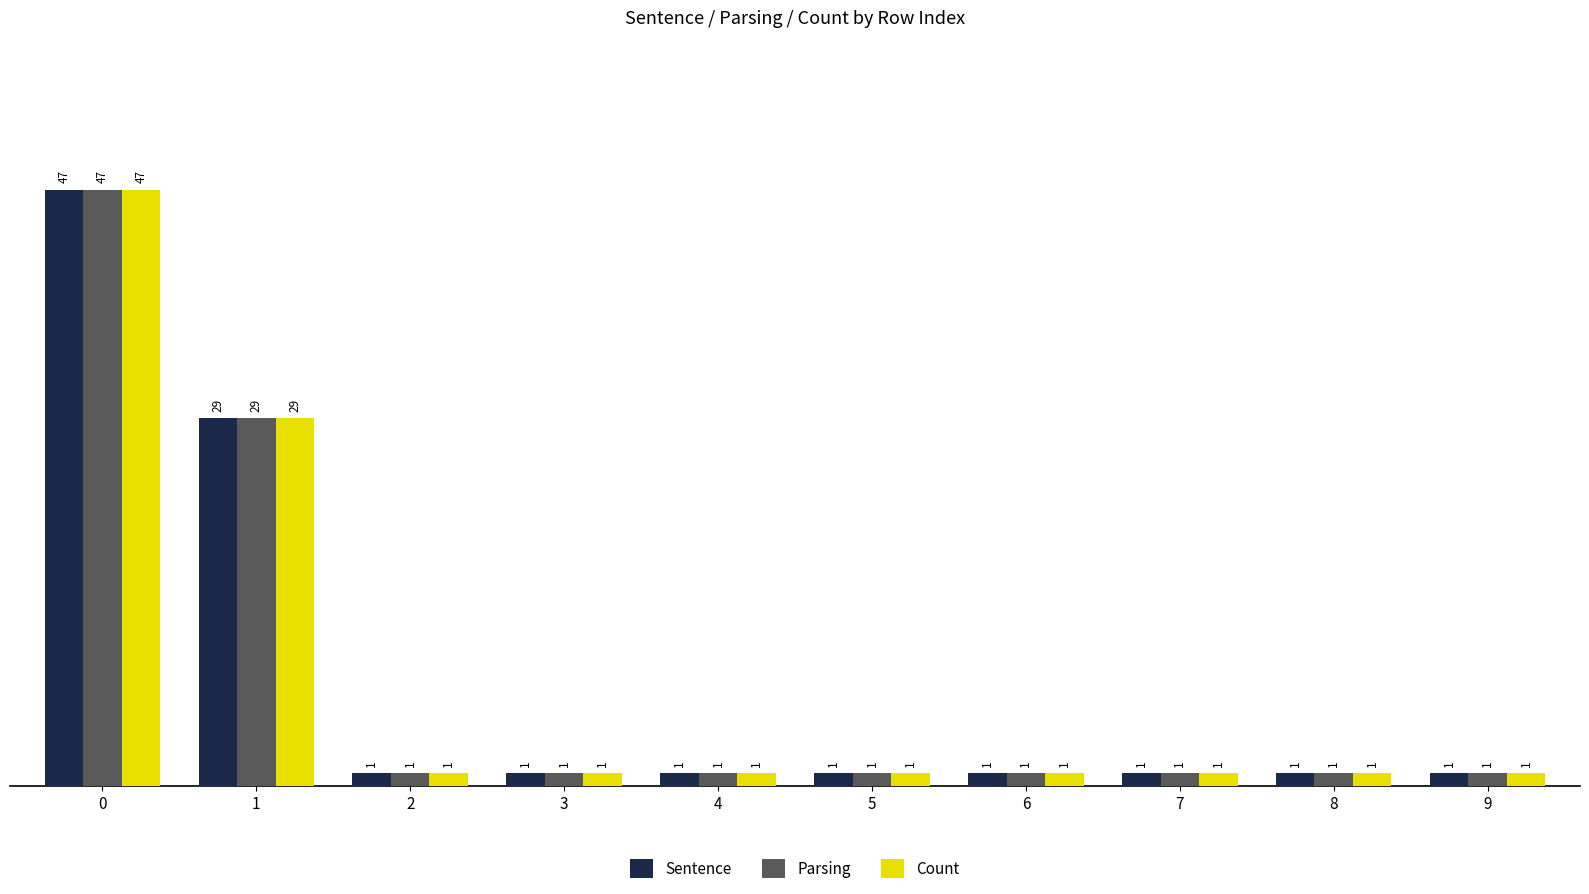

What is the highest value of the Parsing series?

47